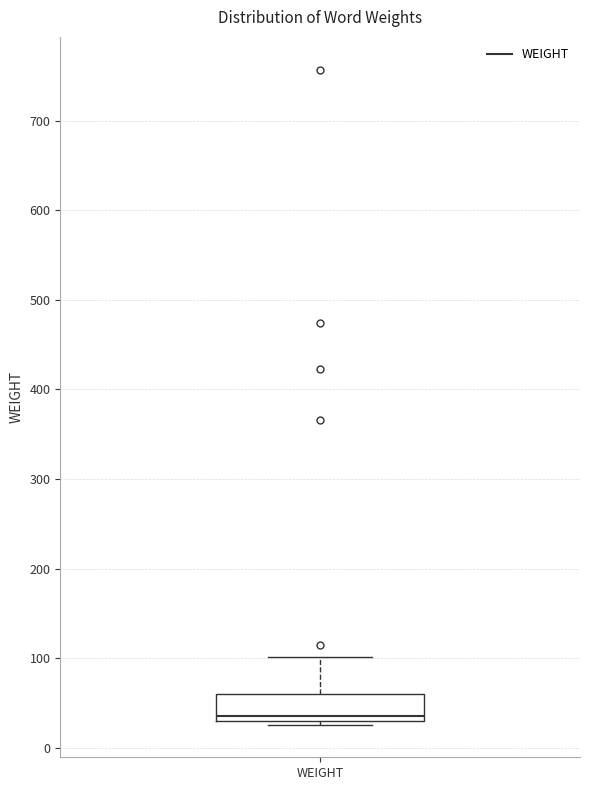

Where is the upper edge of the box for WEIGHT on the y-axis? The values are not printed on the chart, so give them approximately, as read against the axis.

60